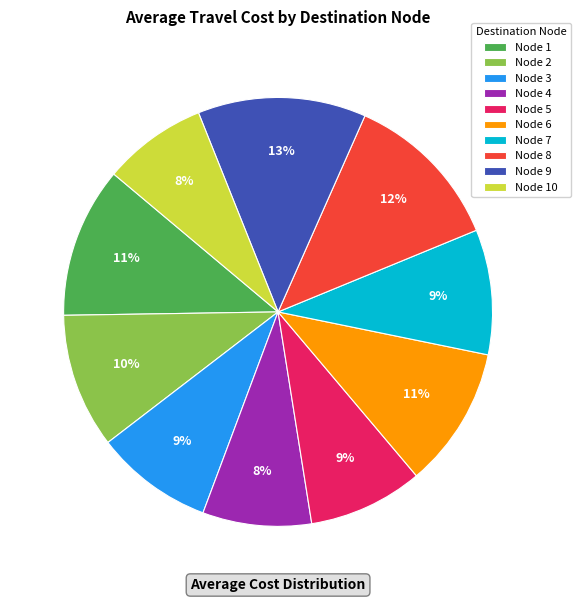

How many slices are in this pie chart?

10